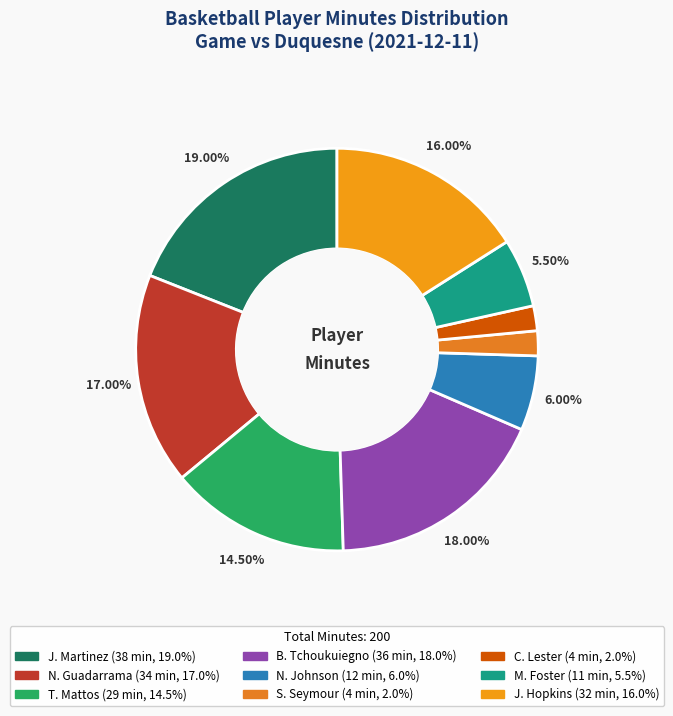

Is it true that N. Guadarrama is 11% of the pie?

False